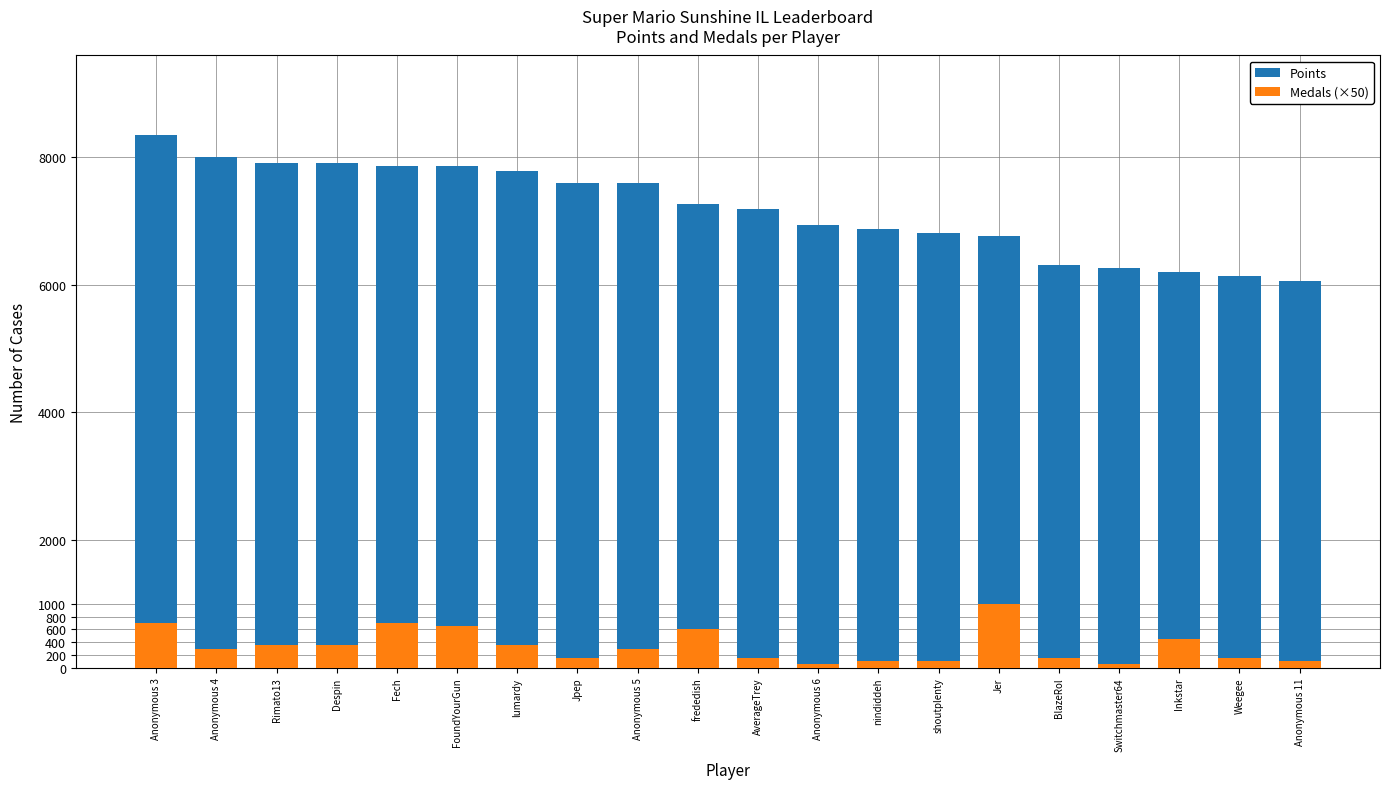

What is the approximate value of Medals (×50) at Weegee?

150